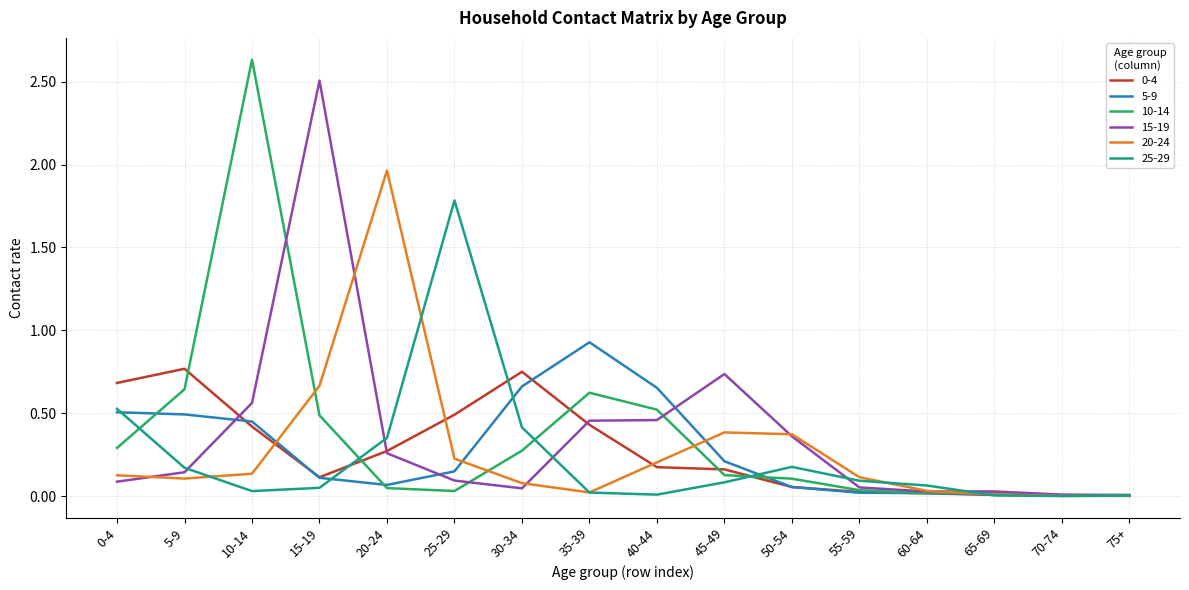

Which series has the largest range (max minus min)?

10-14